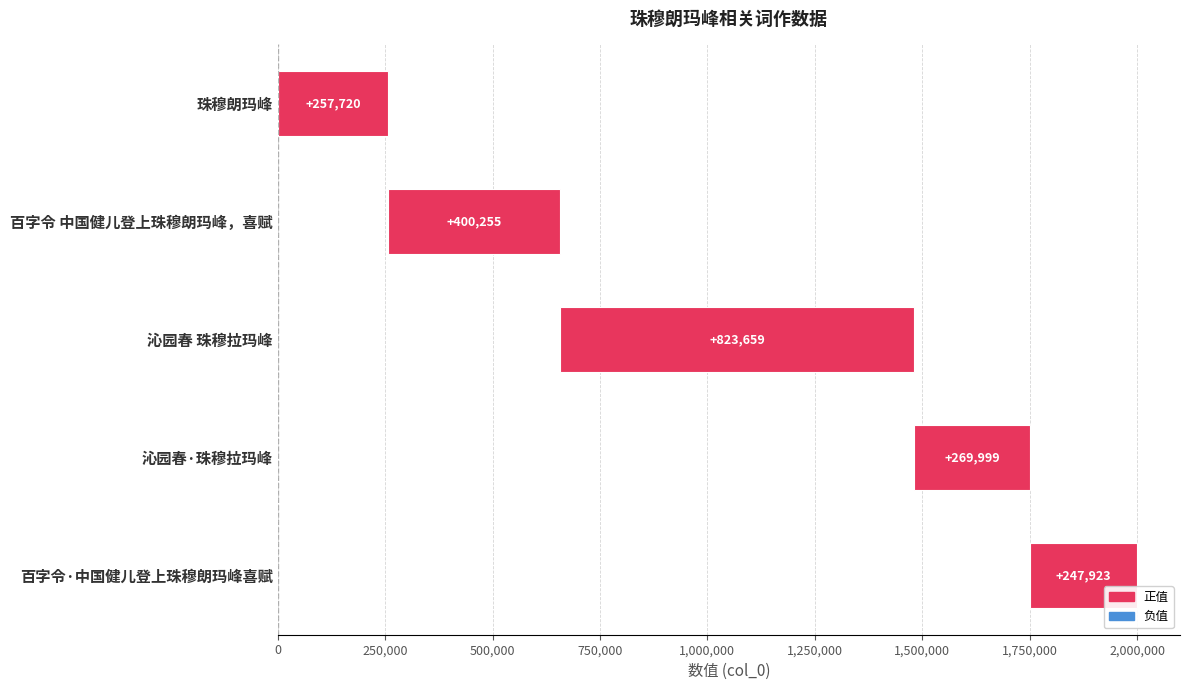

The value at 百字令 中国健儿登上珠穆朗玛峰，喜赋 is 400255. True or false?

True